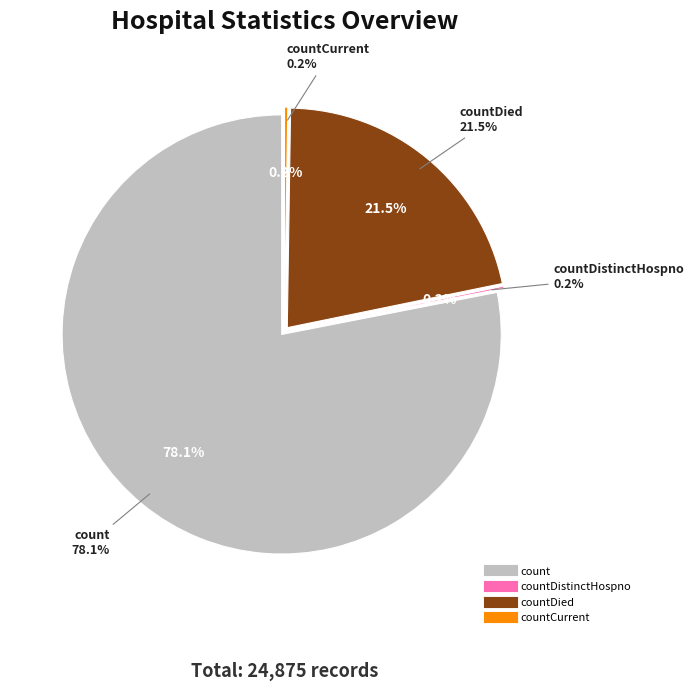

What is the majority slice?

count